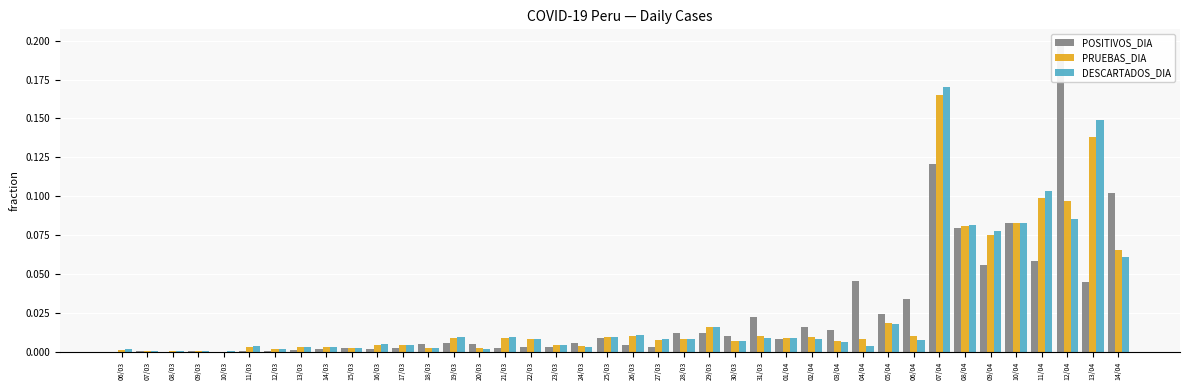

The value of DESCARTADOS_DIA at 07/04 is 0.3. True or false?

False